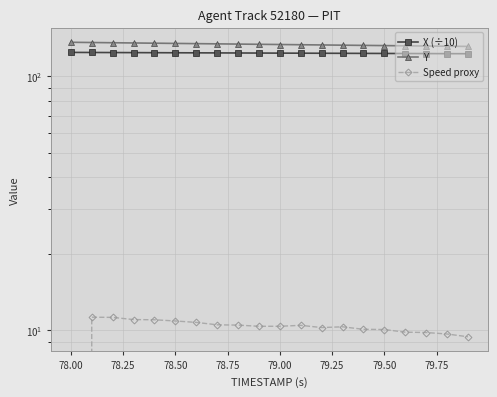

True or false: Y and Speed proxy cross at least once.

False